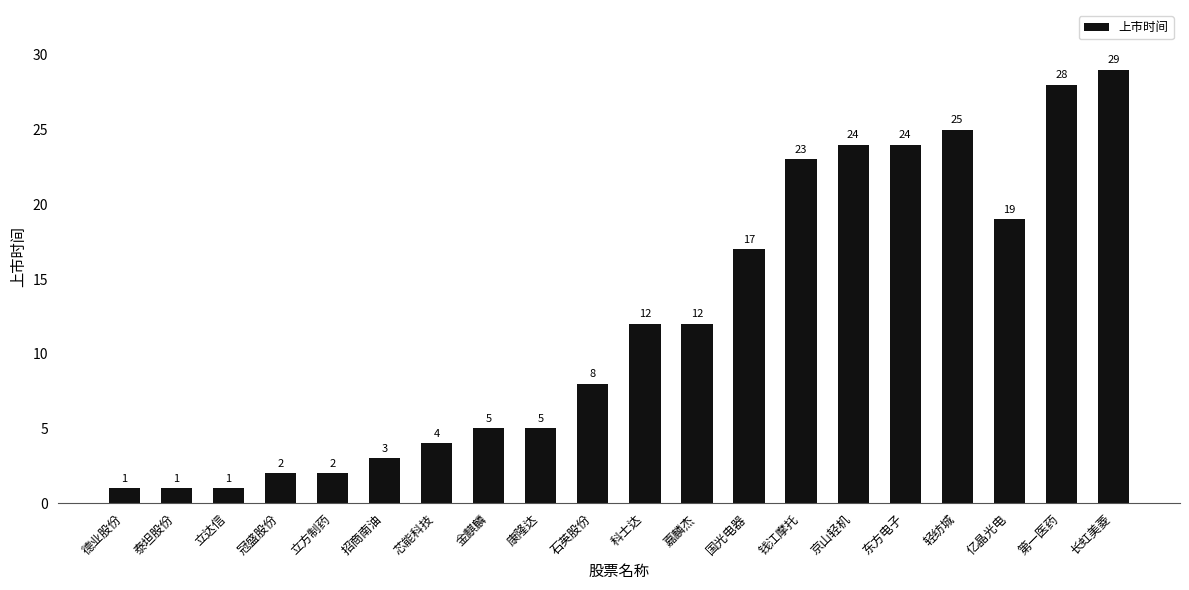

Which has a higher value, 第一医药 or 嘉麟杰?

第一医药